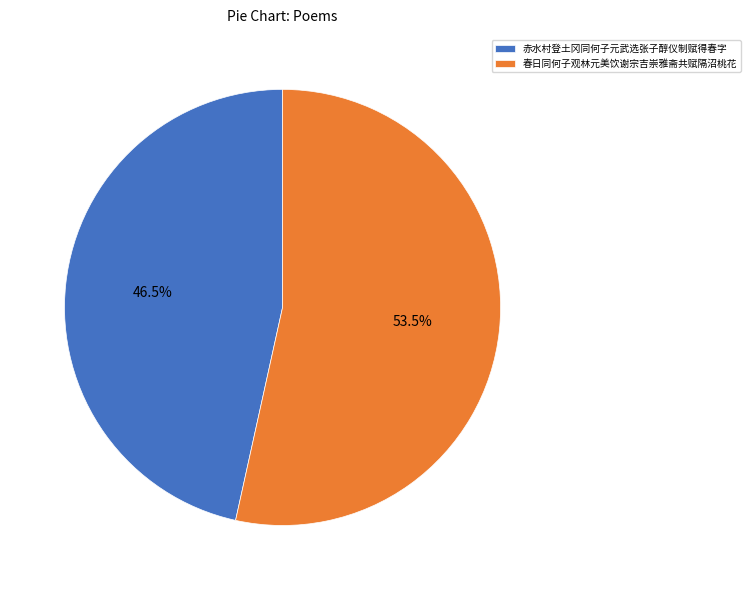

To the nearest percent, what is the average slice percentage?

50%